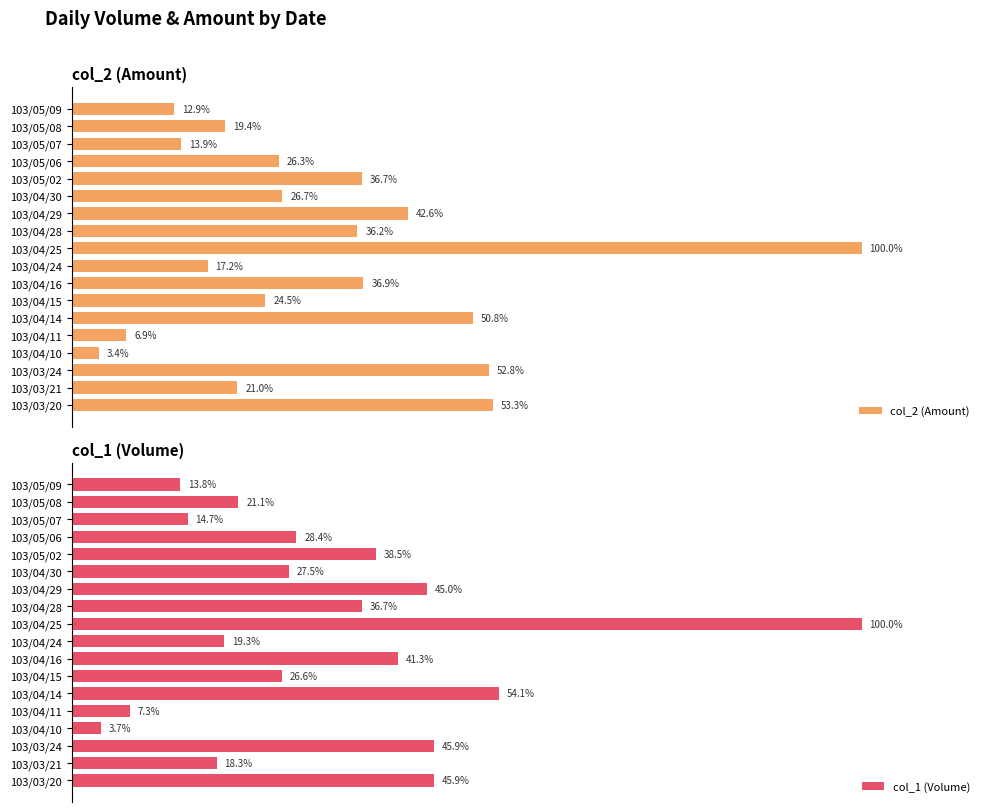

List the labels in order of col_2 (Amount) value, smallest first.

103/04/10, 103/04/11, 103/05/09, 103/05/07, 103/04/24, 103/05/08, 103/03/21, 103/04/15, 103/05/06, 103/04/30, 103/04/28, 103/05/02, 103/04/16, 103/04/29, 103/04/14, 103/03/24, 103/03/20, 103/04/25